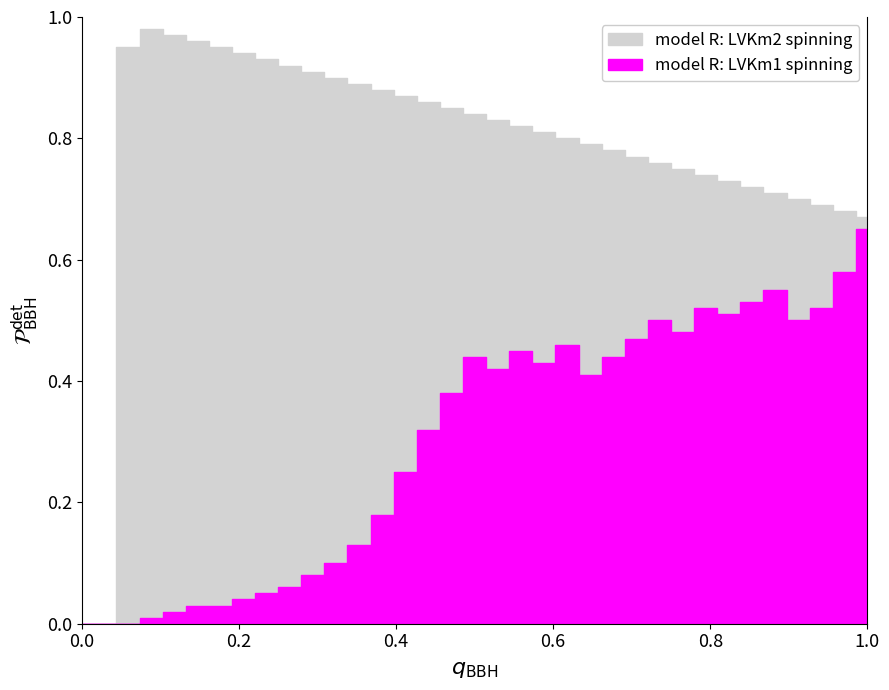

What is the sum of the LVKm1 spinning values at 17 and 27?

1.0